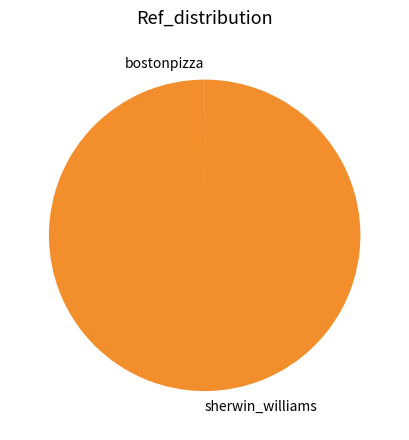

The sherwin_williams slice represents 100% of the pie. True or false?

True